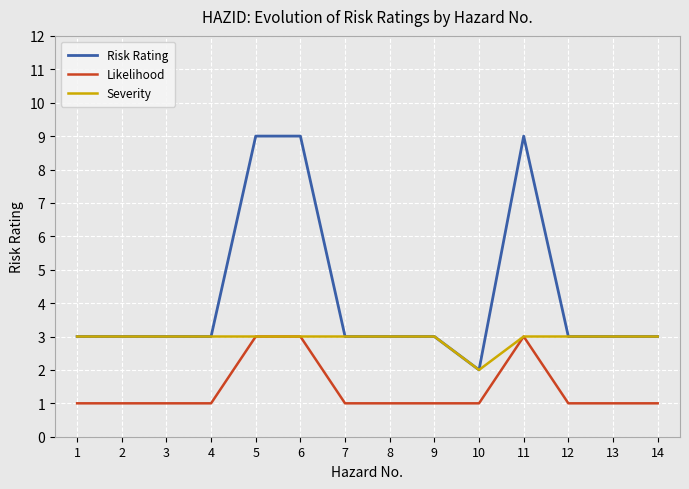

Rank the series by their average value, from highest to lowest.

Risk Rating, Severity, Likelihood